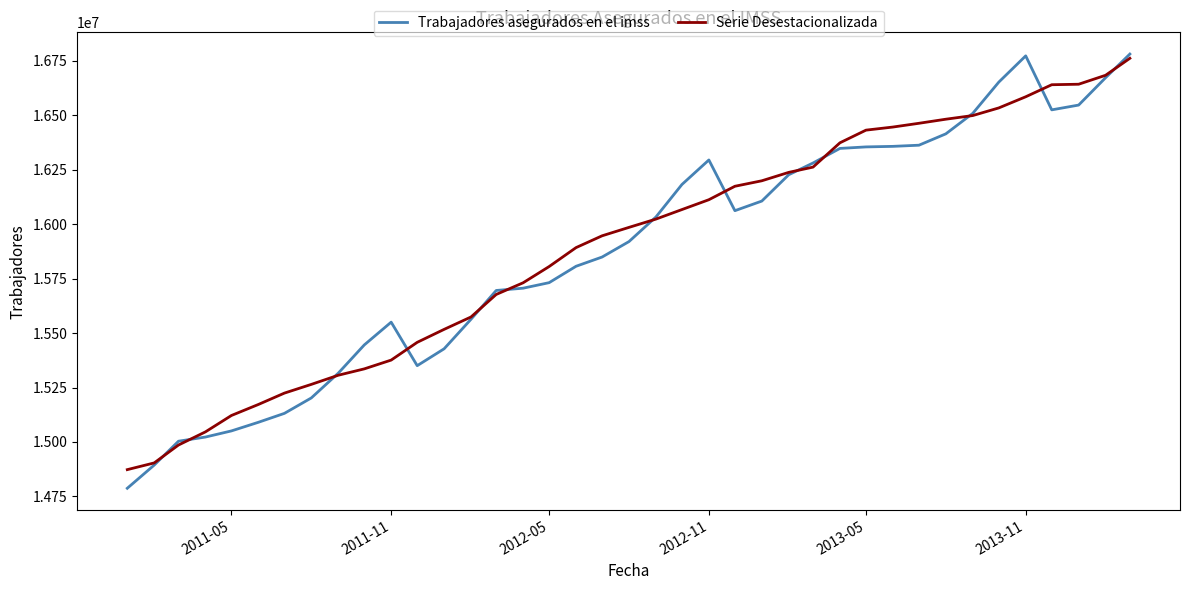

What is the lowest value of the Trabajadores asegurados en el imss series?

14787440.0